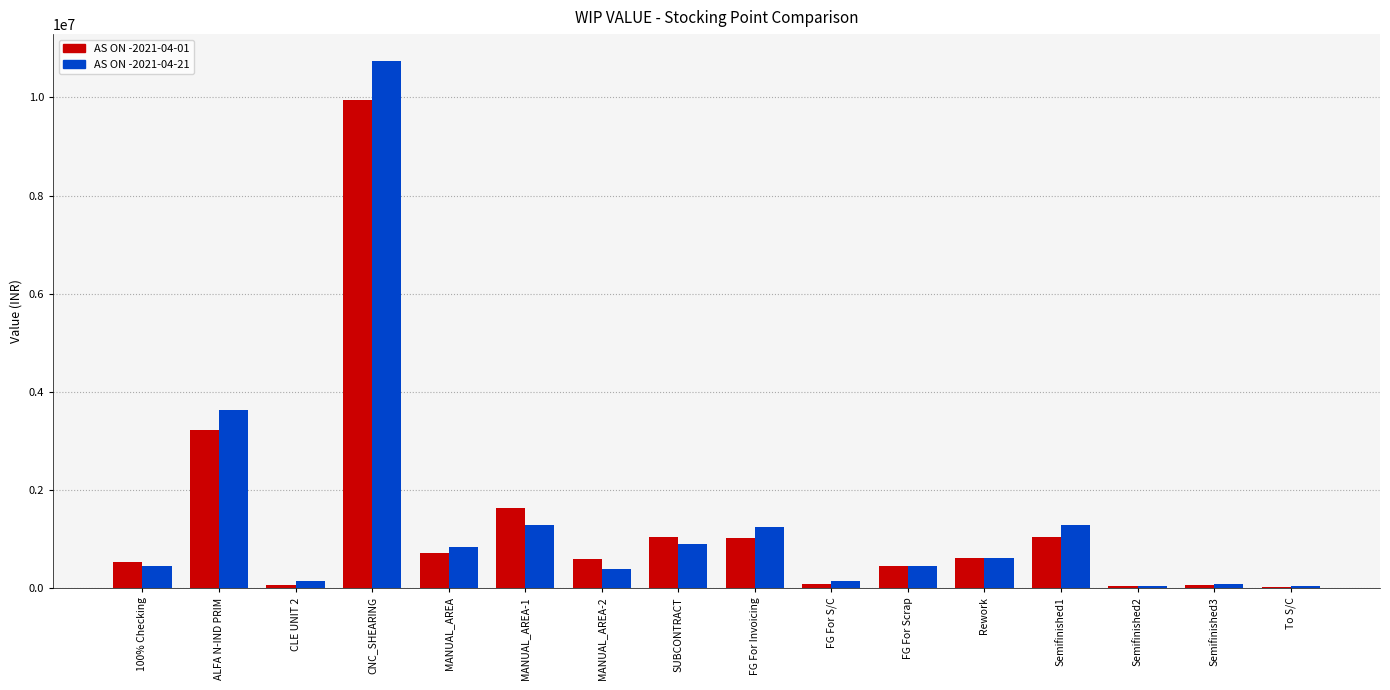

Is the value of AS ON -2021-04-01 at MANUAL_AREA-2 greater than the value of AS ON -2021-04-21 at SUBCONTRACT?

No